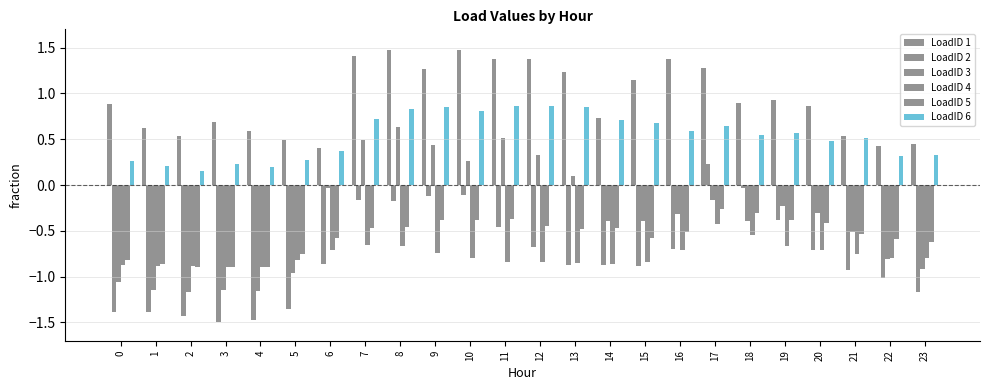

How many bars are there in total?

144